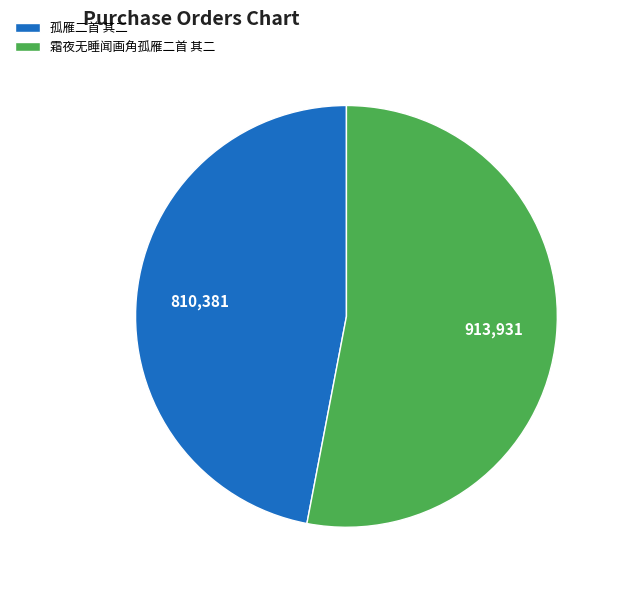

What is the smallest slice in the pie chart?

孤雁二首 其二